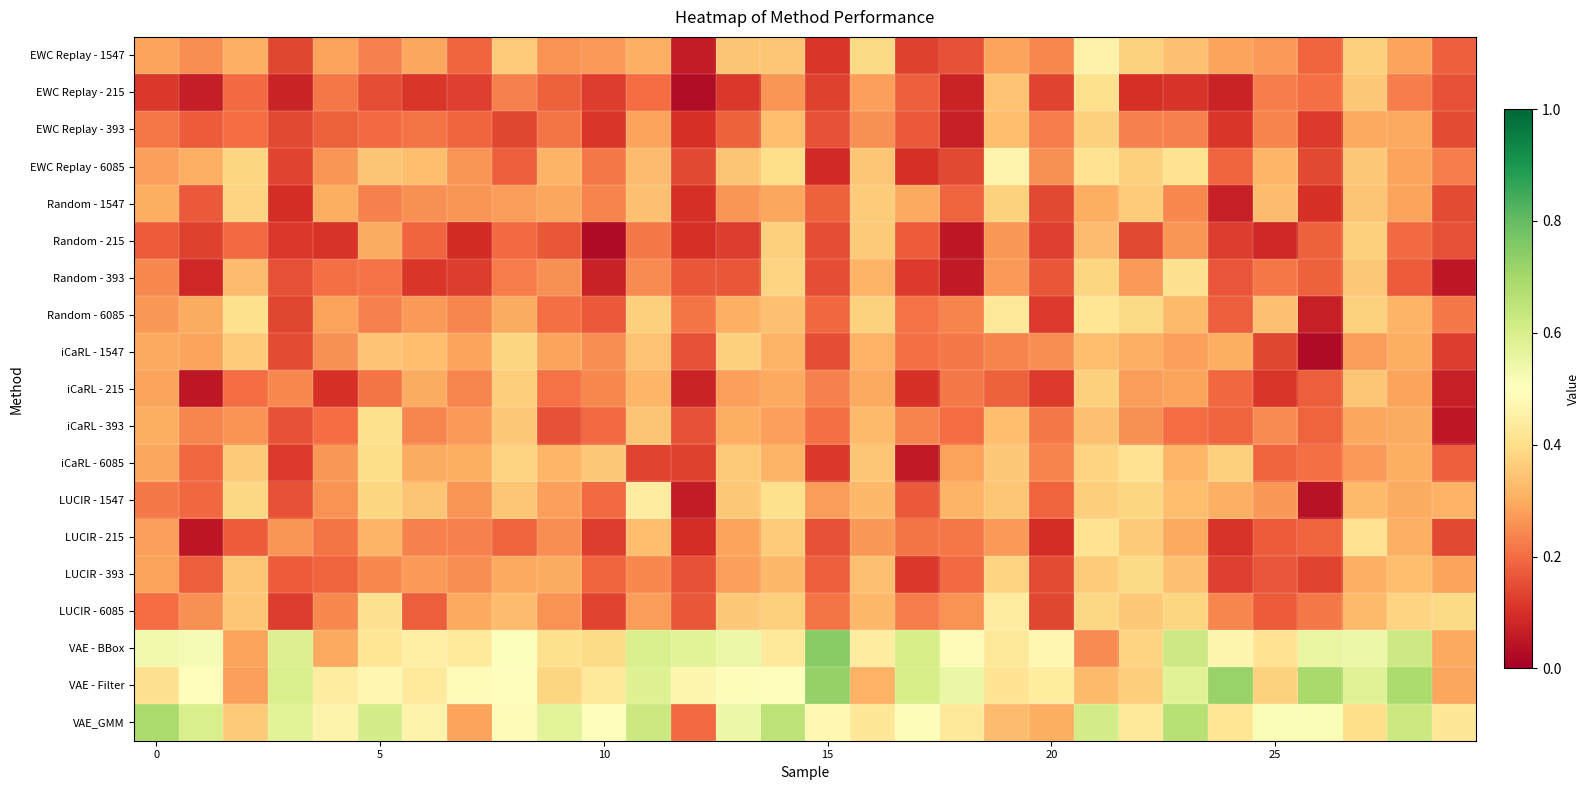

At which category does the chart reach its peak across all series?

15